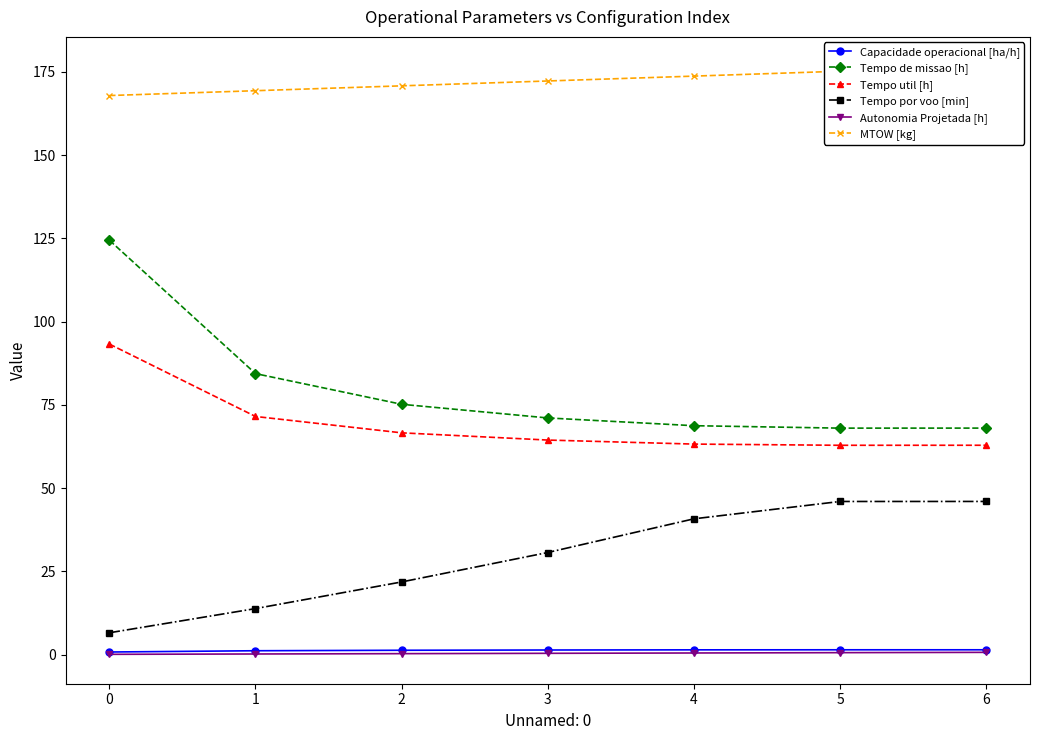

Rank the series at 2 from lowest to highest value.

Autonomia Projetada [h], Capacidade operacional [ha/h], Tempo por voo [min], Tempo util [h], Tempo de missao [h], MTOW [kg]